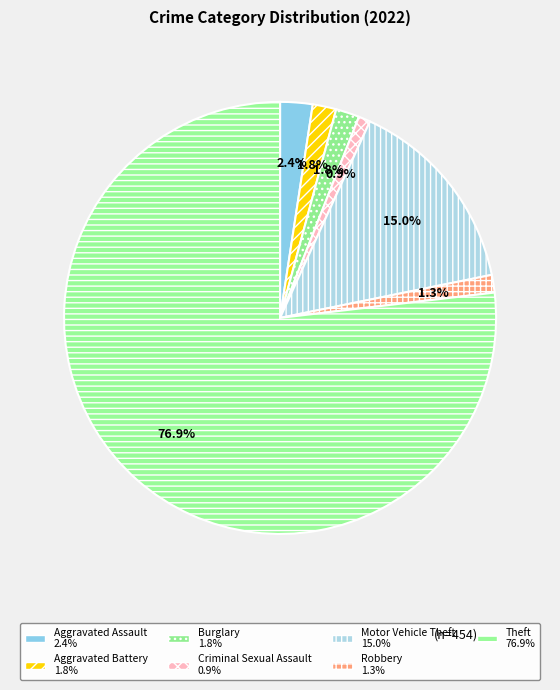

To the nearest percent, what percentage of the pie is Aggravated Assault?

2%